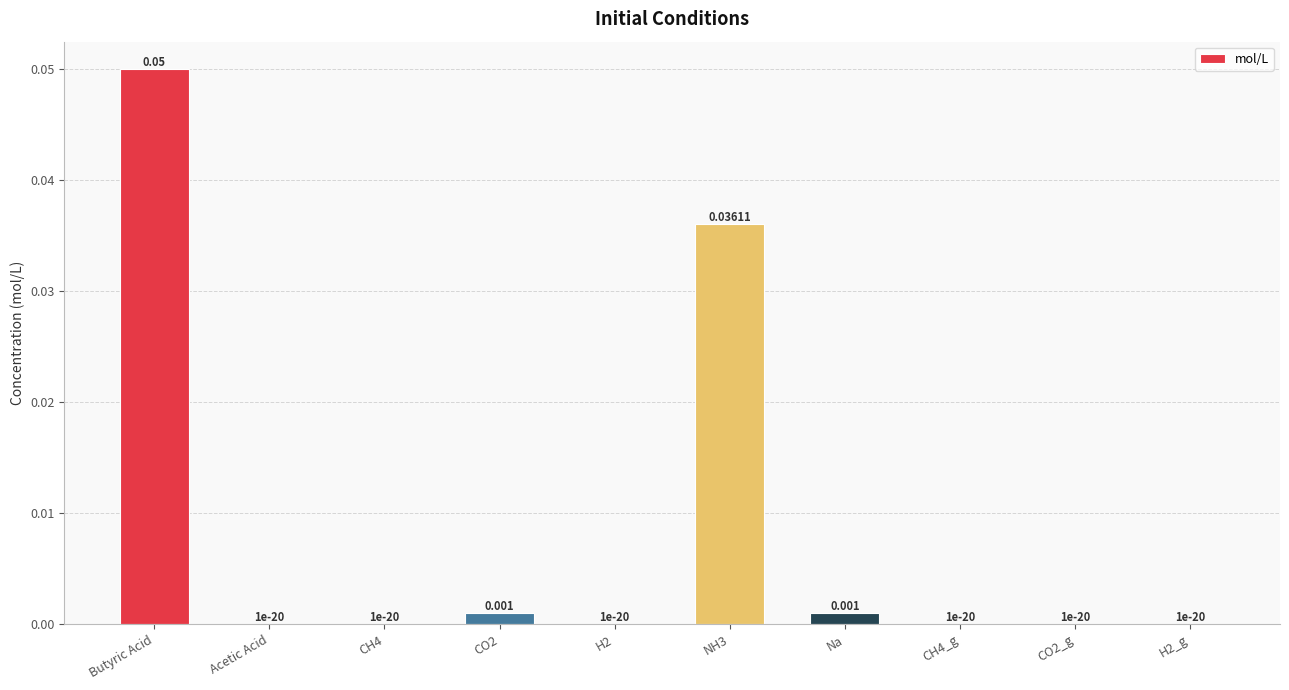

The value at H2 is 0.0. True or false?

True